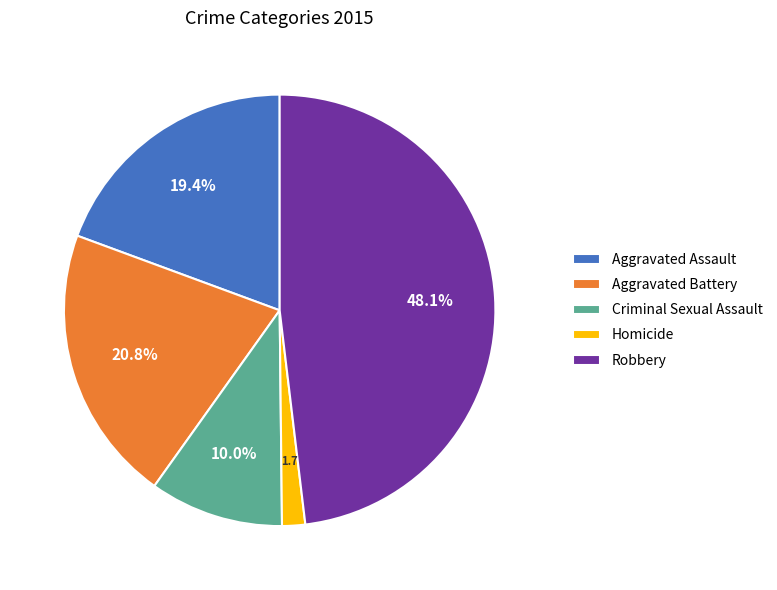

Which slice is the largest?

Robbery